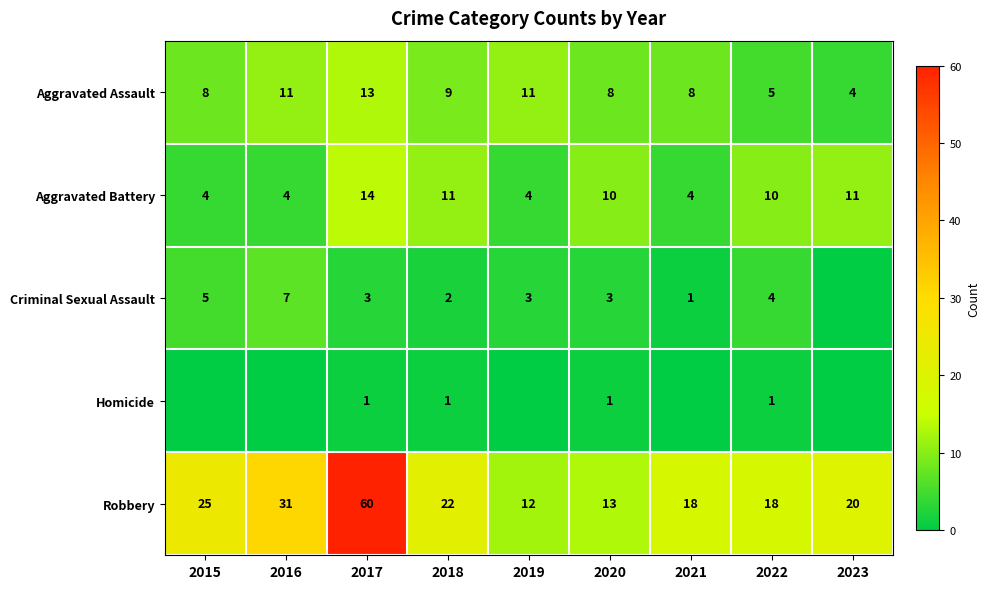

The value of Aggravated Battery at 2023 is 15. True or false?

False